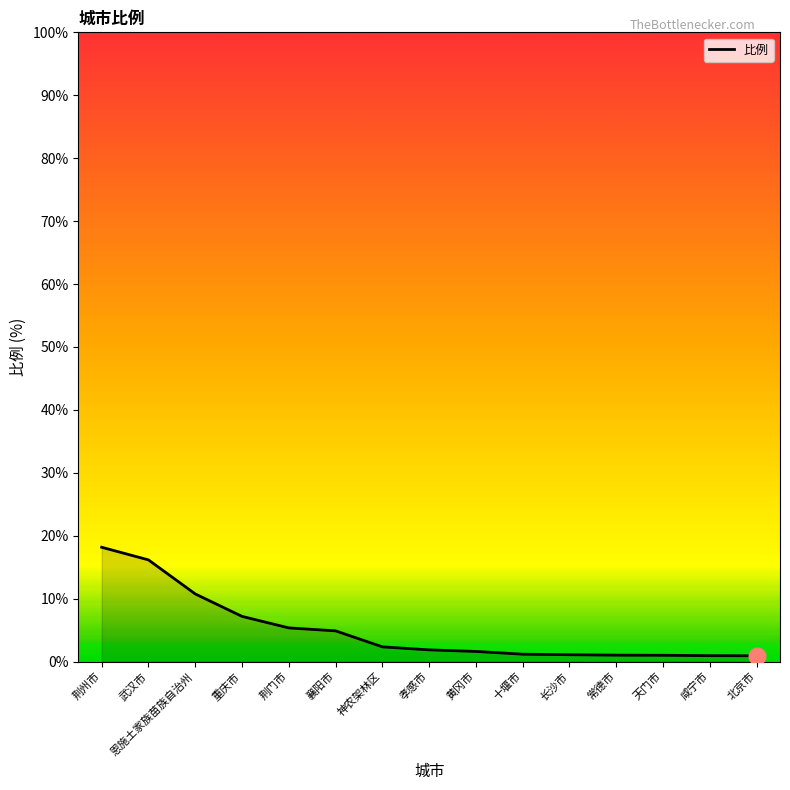

What is the greatest value displayed?

18.2